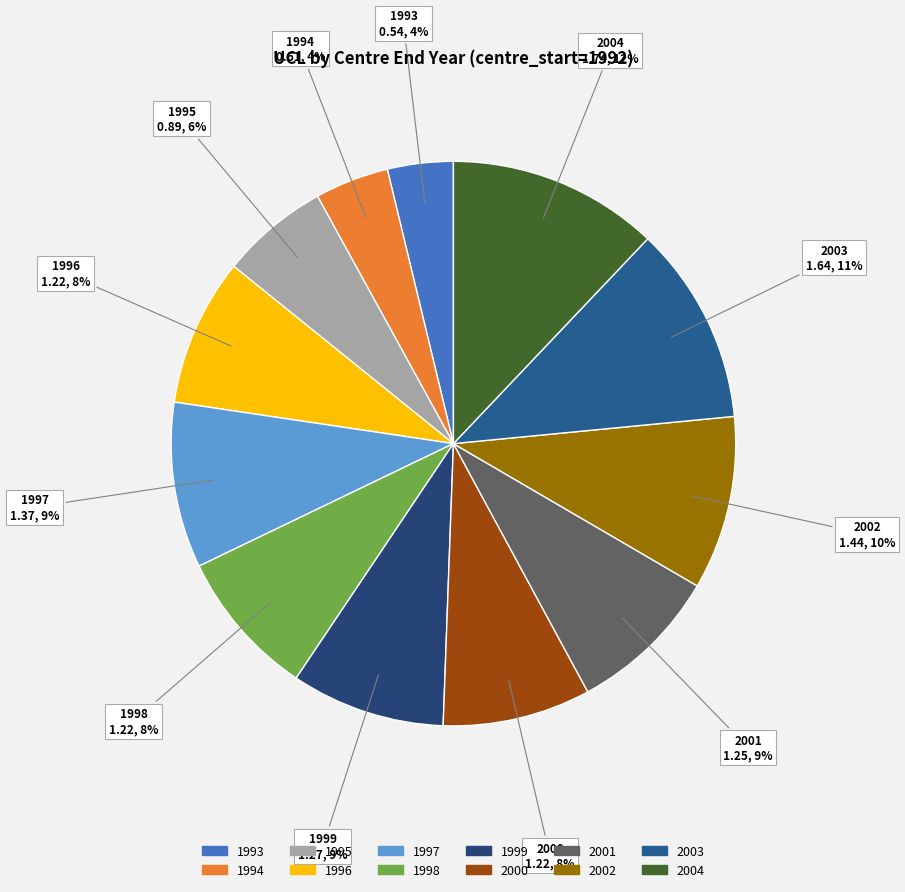

Which has a higher value, 2002 or 2000?

2002